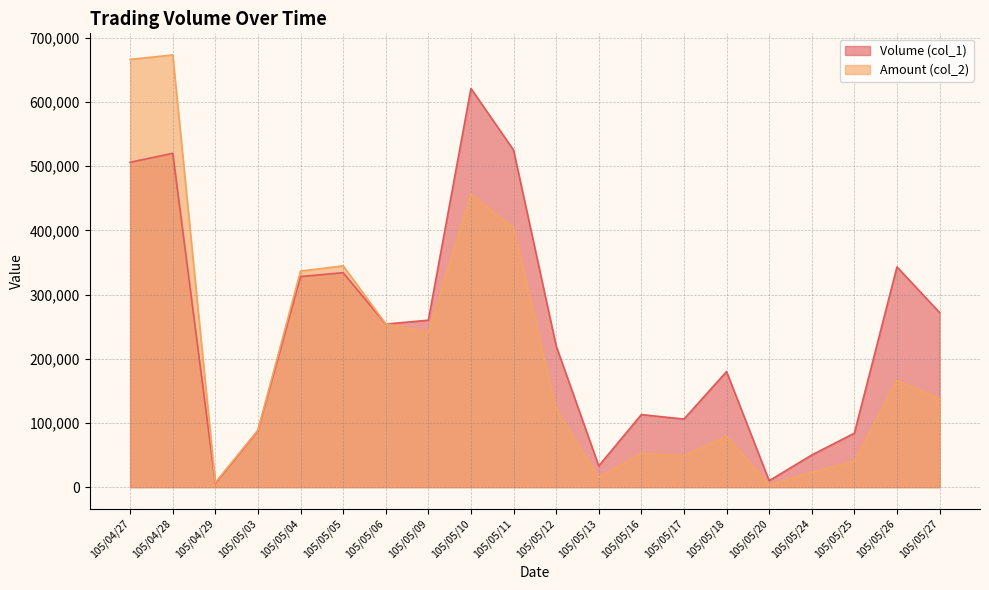

List the series in order of their overall mean, lowest first.

Amount (col_2), Volume (col_1)